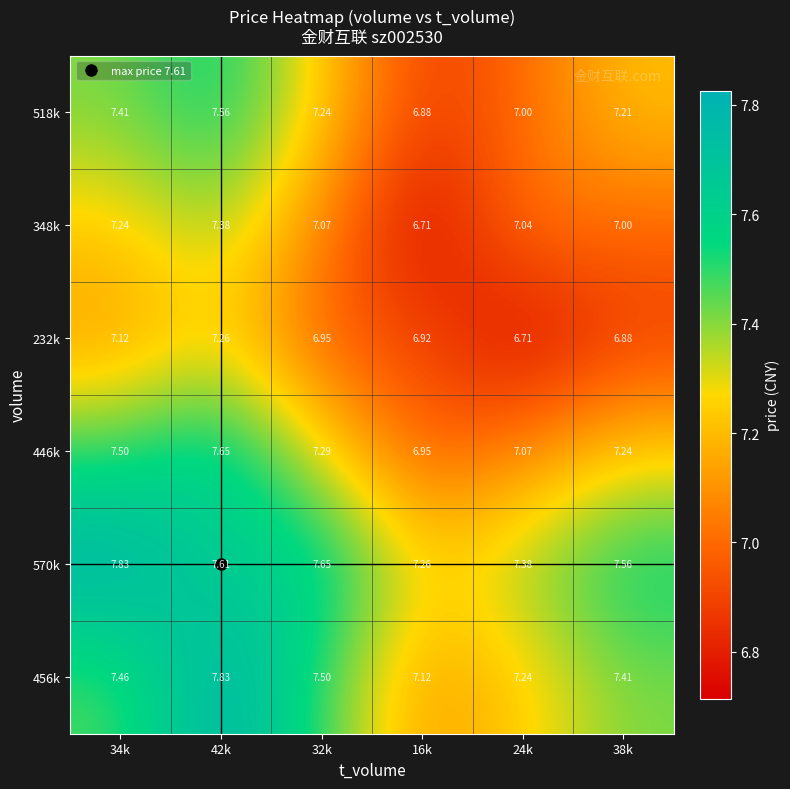

Is the value of 456k at 38k greater than the value of 446k at 24k?

Yes